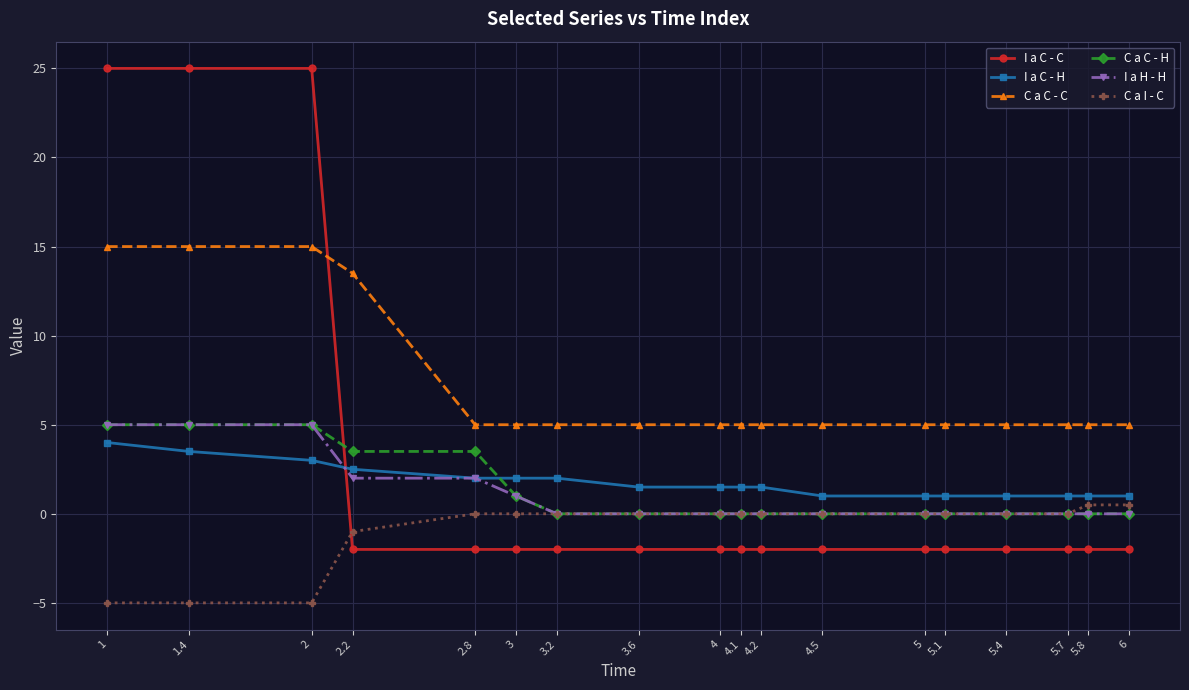

Which series has the largest total across all categories?

C a C - C